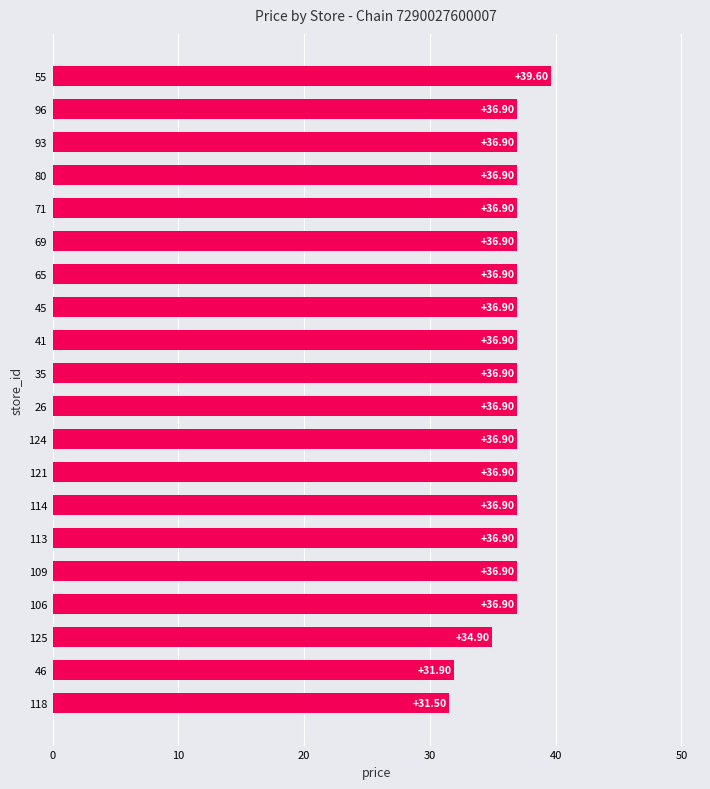

What is the change in value from 125 to 106?

+2.0